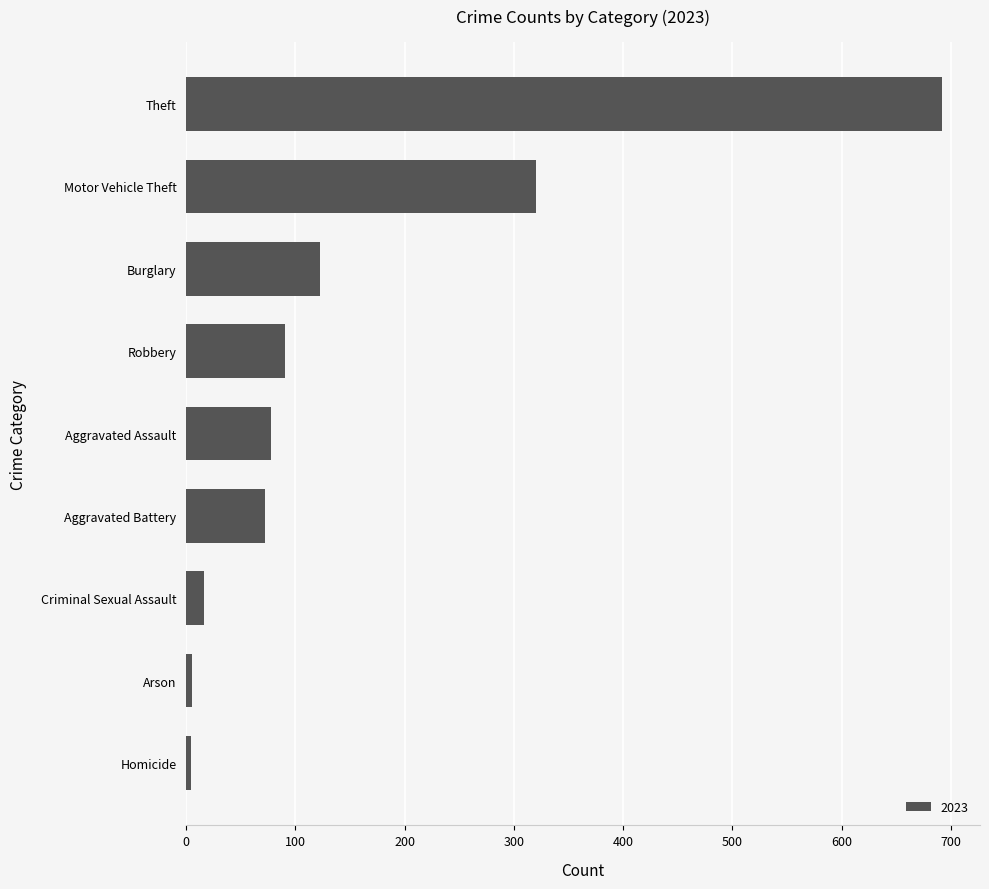

Between Aggravated Assault and Criminal Sexual Assault, which is larger?

Aggravated Assault